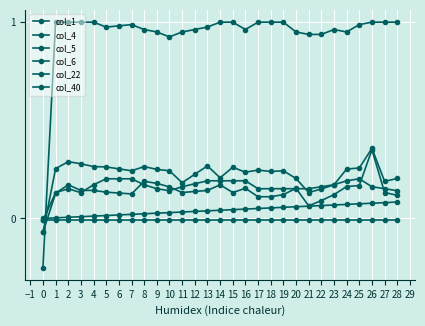

How many lines are shown in the chart?

6